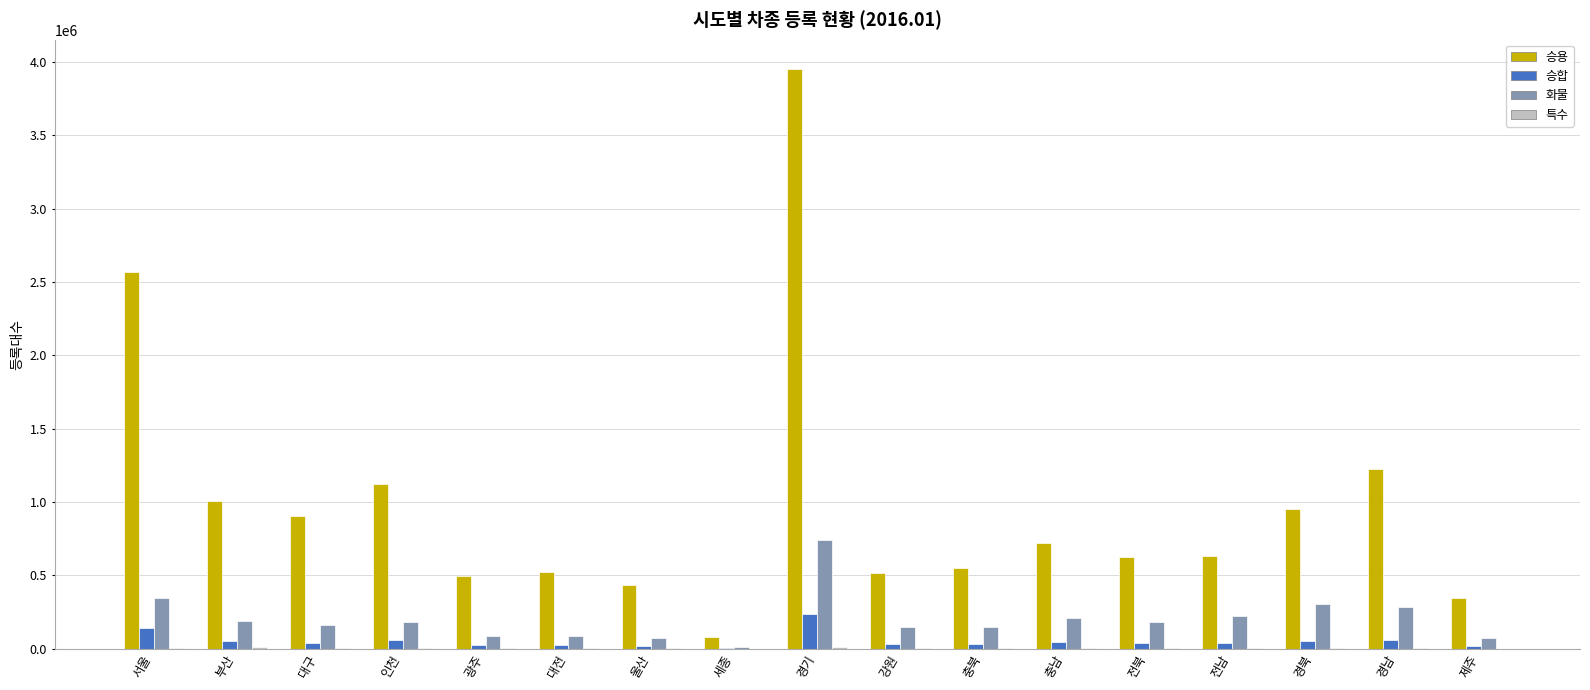

Which series has the widest spread of values?

승용